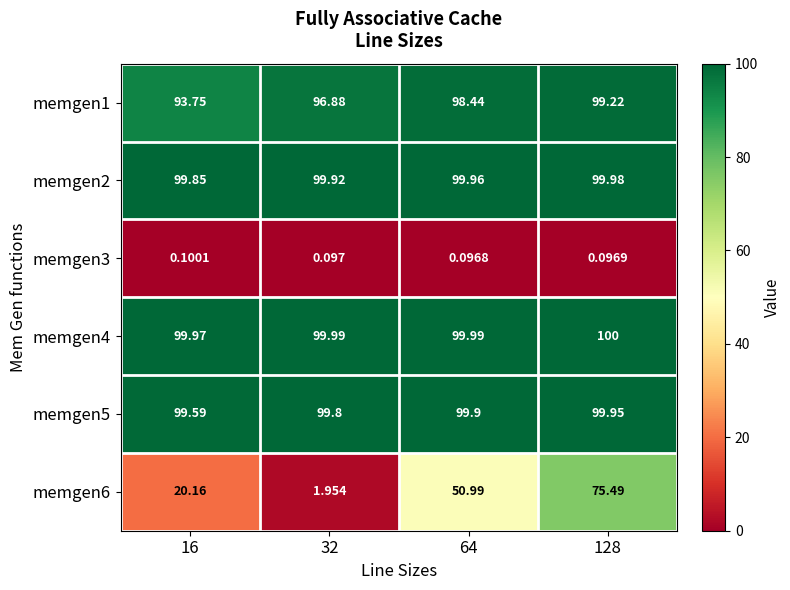

At which category does the chart reach its peak across all series?

128